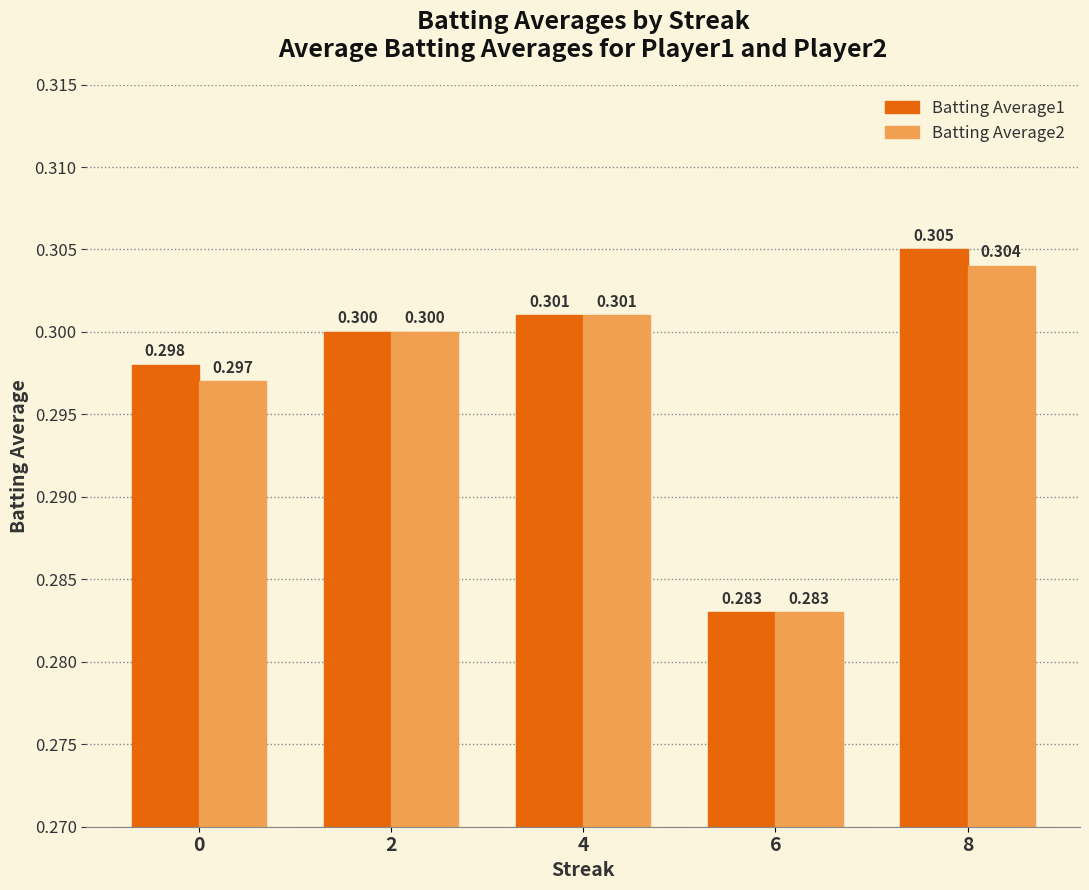

What is the sum of all Batting Average1 values?

1.5